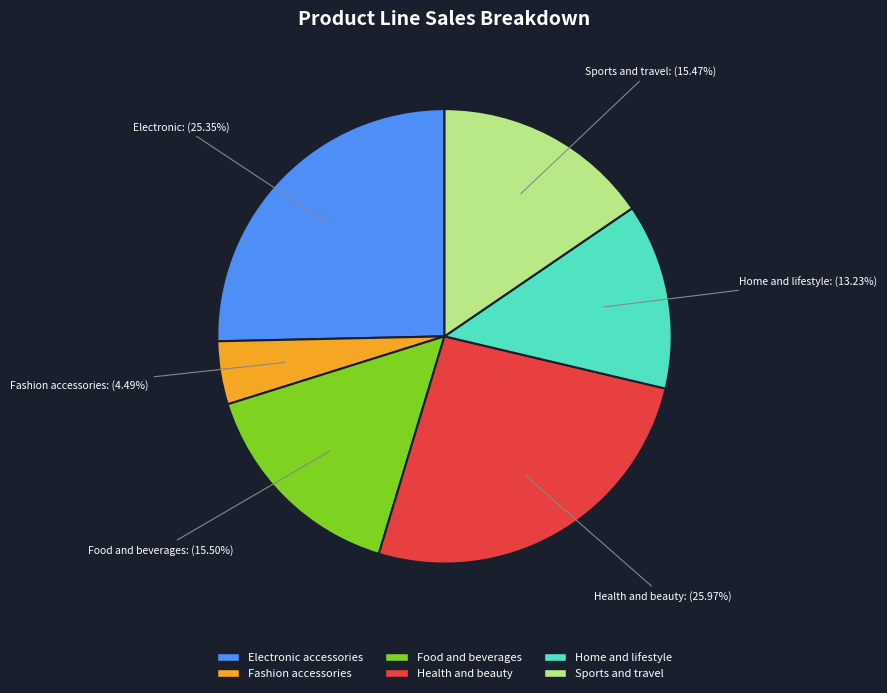

Is it true that Sports and travel is 15% of the pie?

True